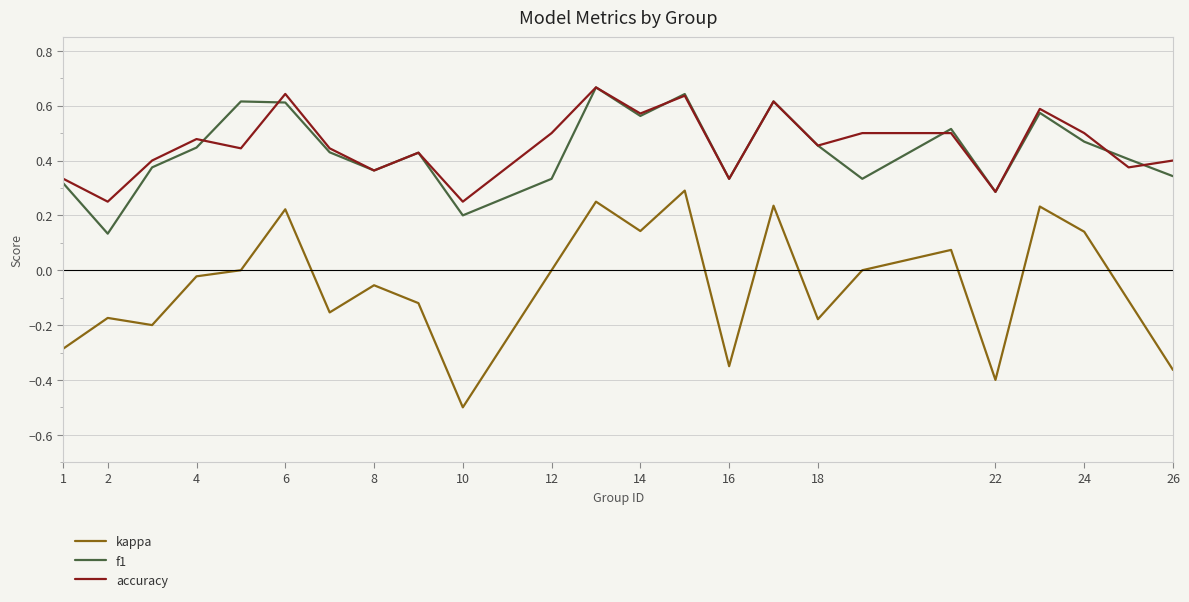

How many distinct data groups are displayed?

3